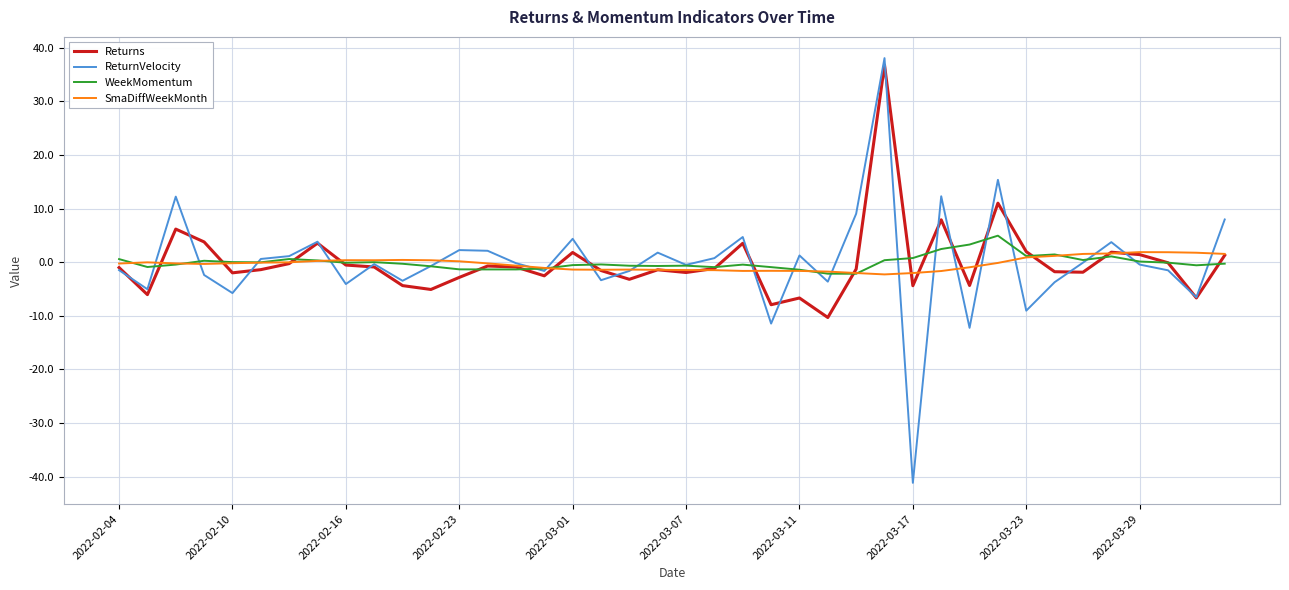

What is the sum of all WeekMomentum values?

-2.1